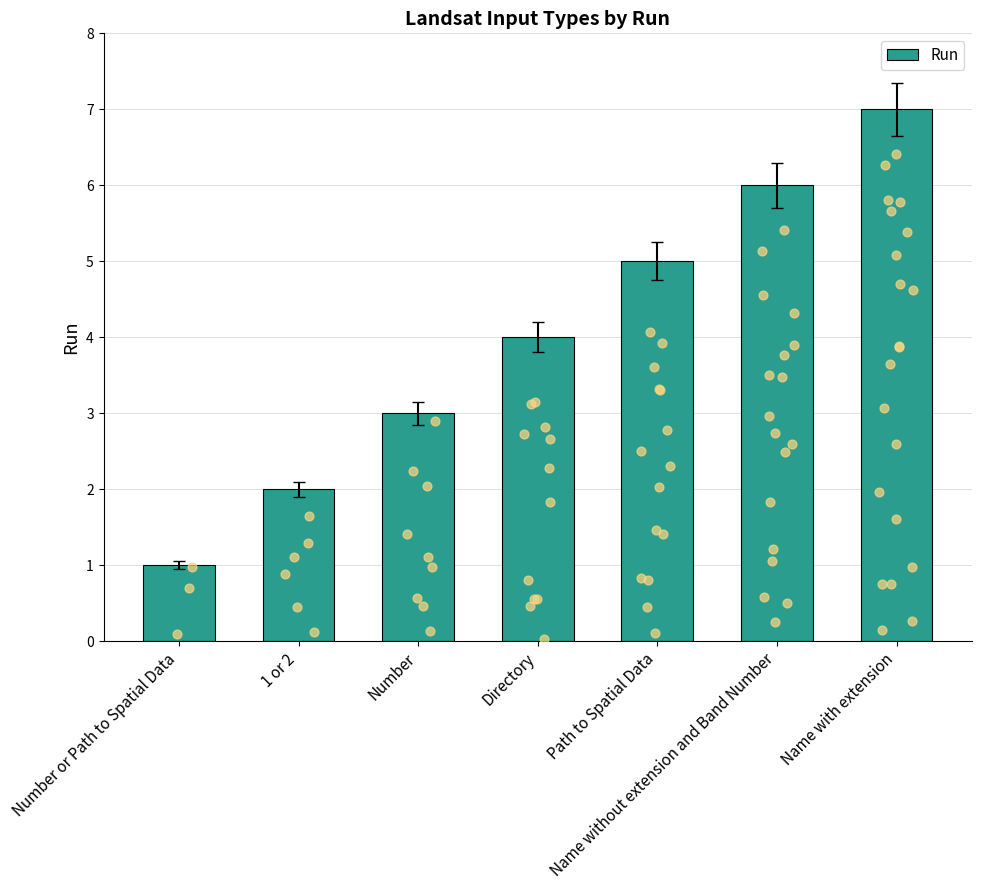

What is the change in value from Number or Path to Spatial Data to Directory?

+3